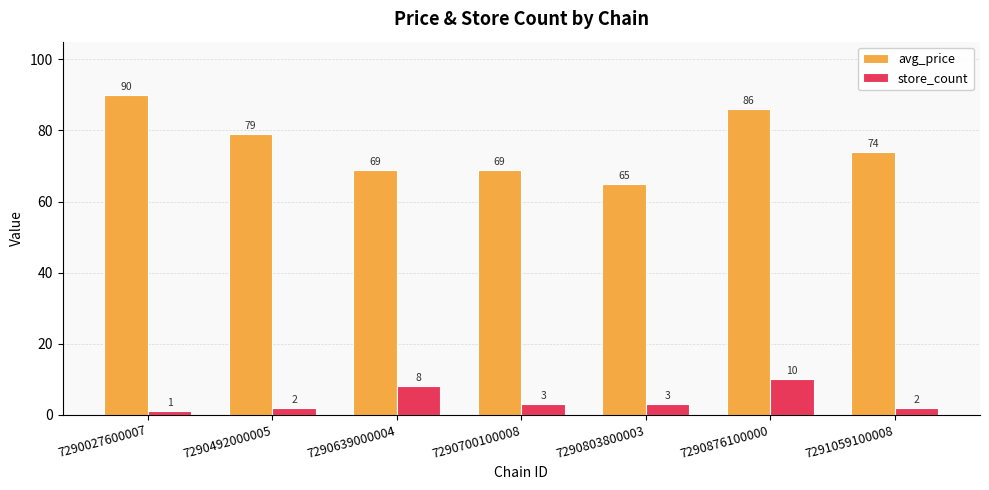

What is the difference between the maximum and minimum values in the store_count series?

9.0